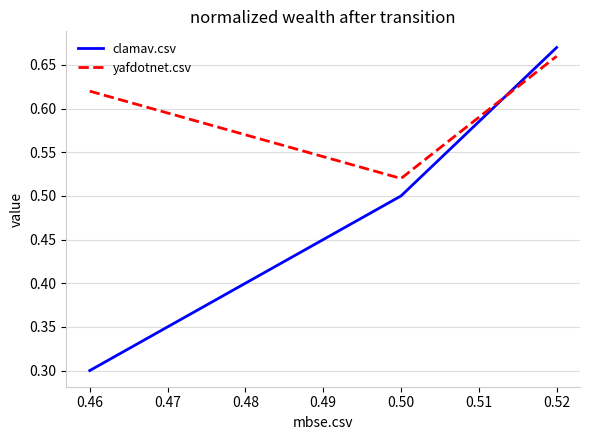

Rank the categories by clamav.csv value from highest to lowest.

0.52, 0.50, 0.46